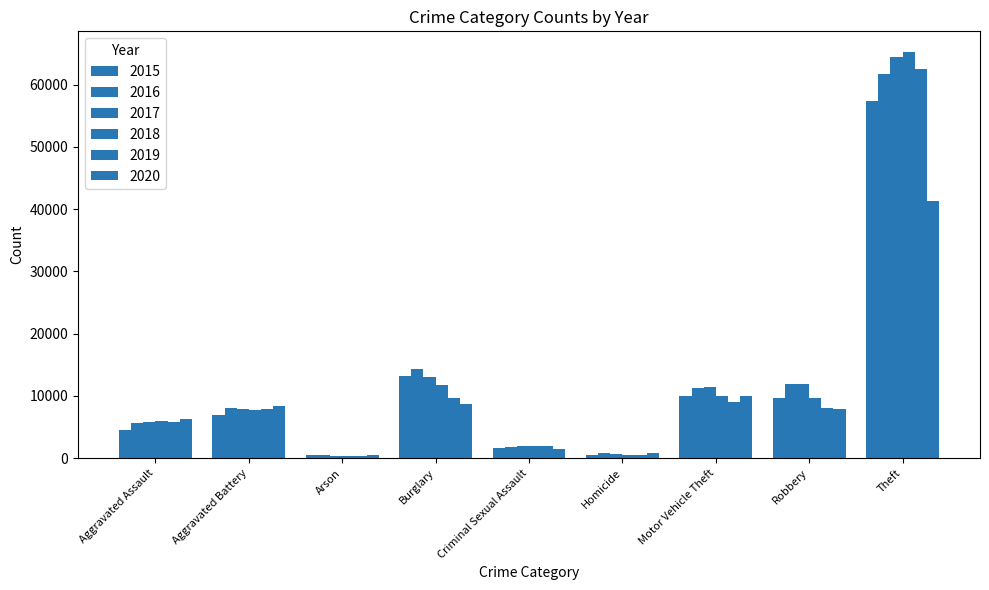

Does the chart contain stacked bars?

No